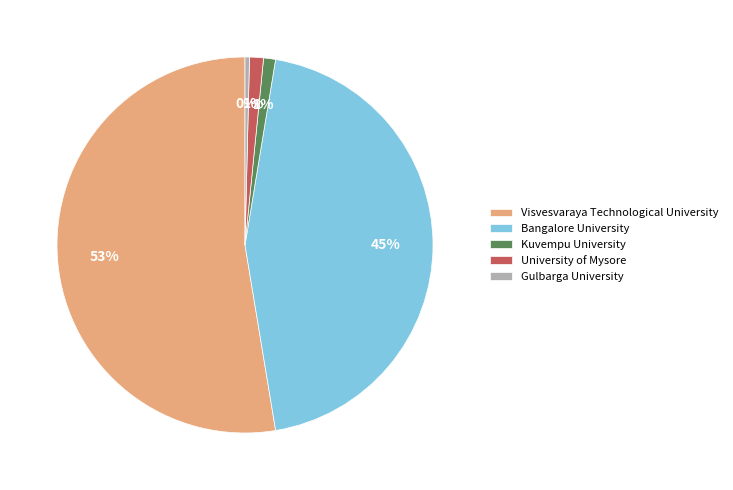

To the nearest percent, what portion does Visvesvaraya Technological University represent?

53%